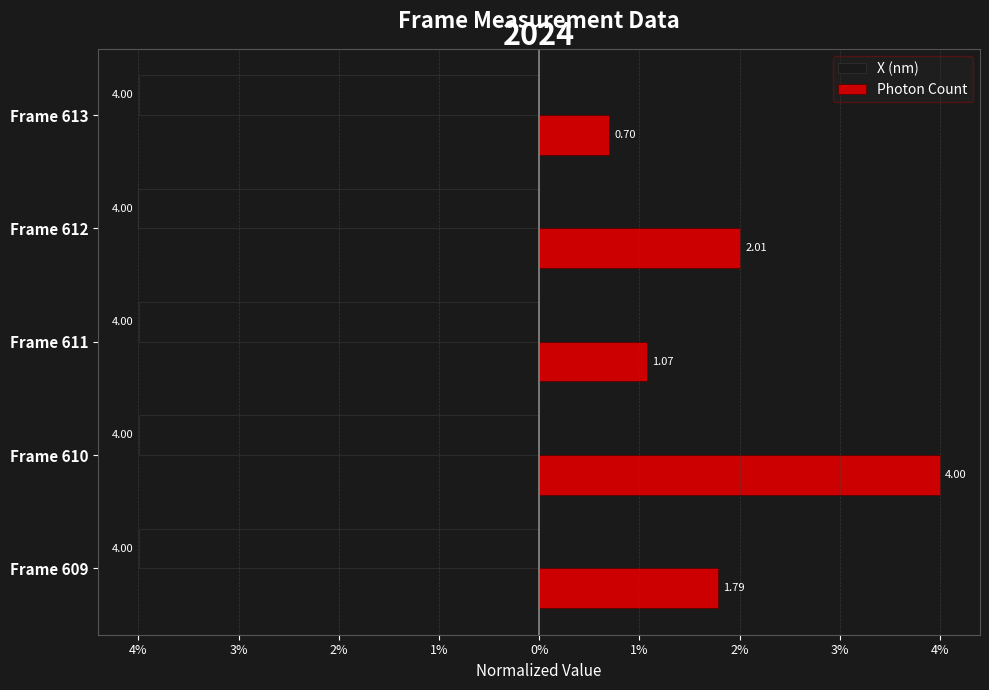

What are all the series names shown in the legend?

X (nm), Photon Count